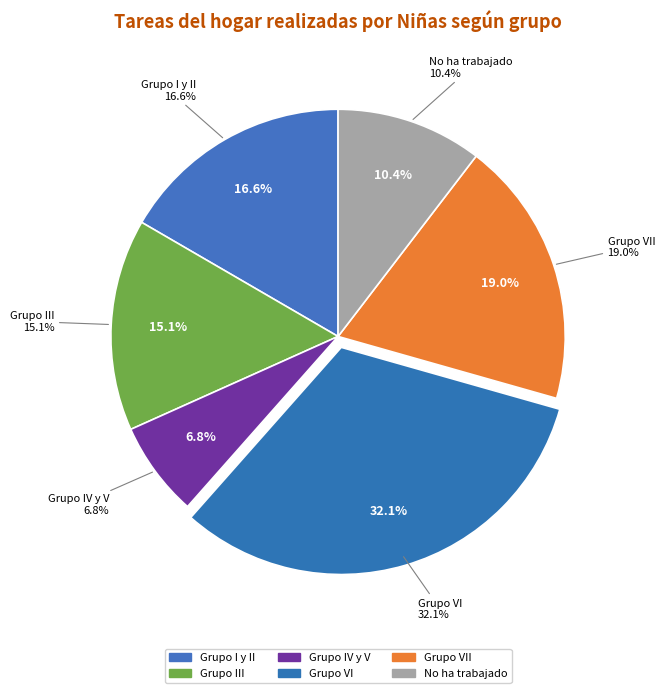

Does 5 account for over 50% of the chart?

No